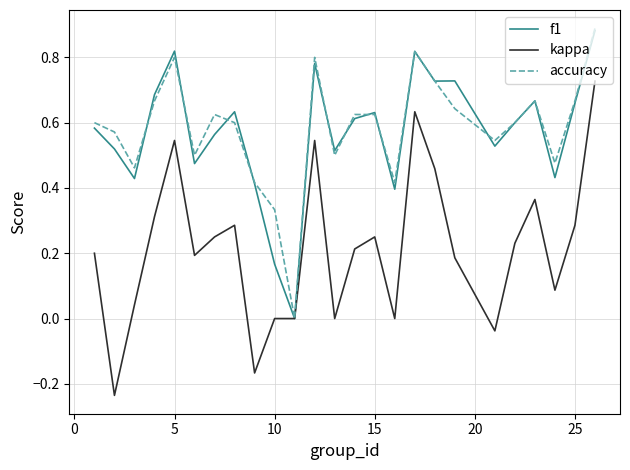

Which series has the largest range (max minus min)?

kappa